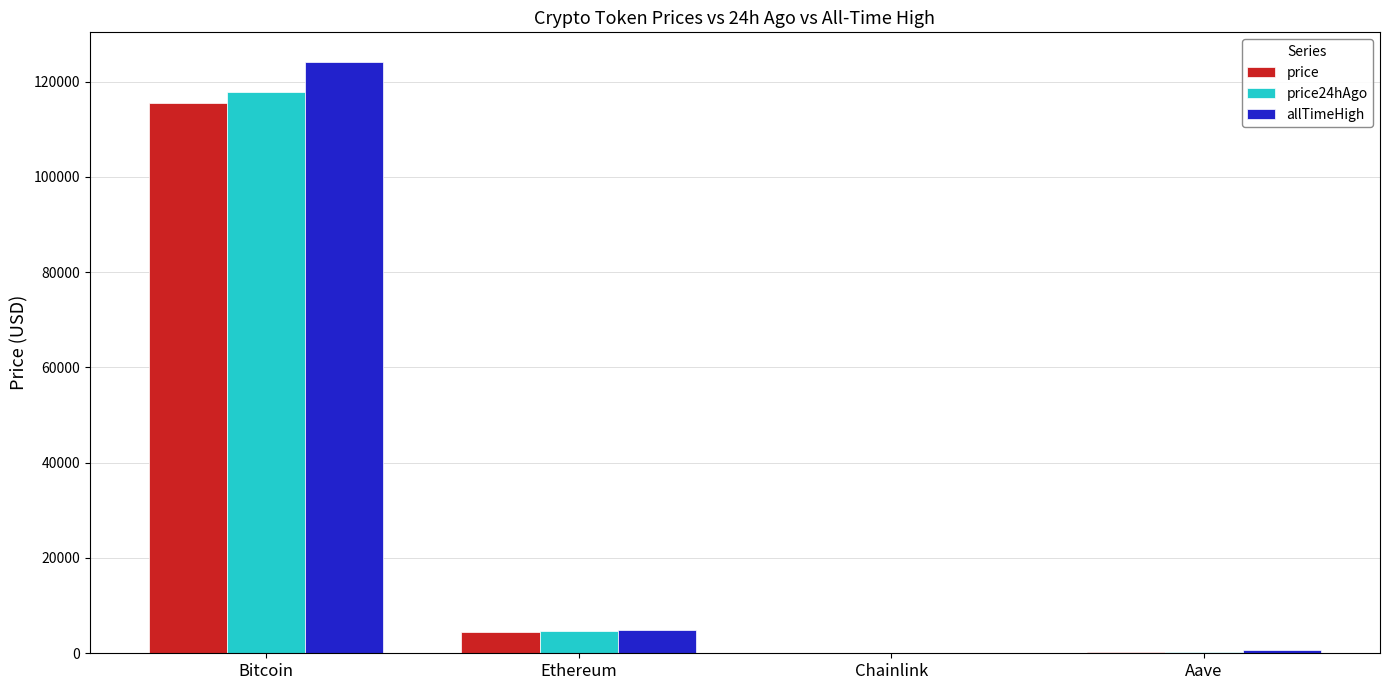

What is the maximum value shown in the chart?

124128.0